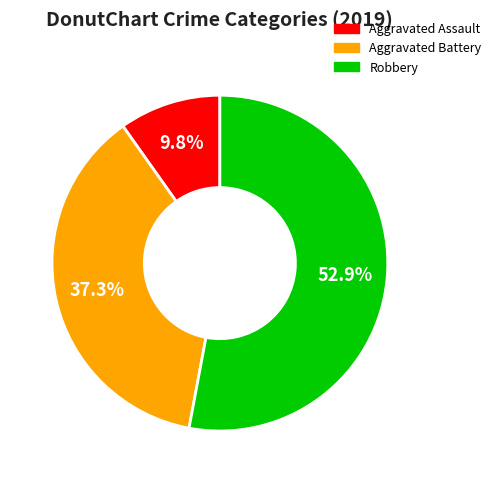

To the nearest percent, what is the average slice percentage?

33%